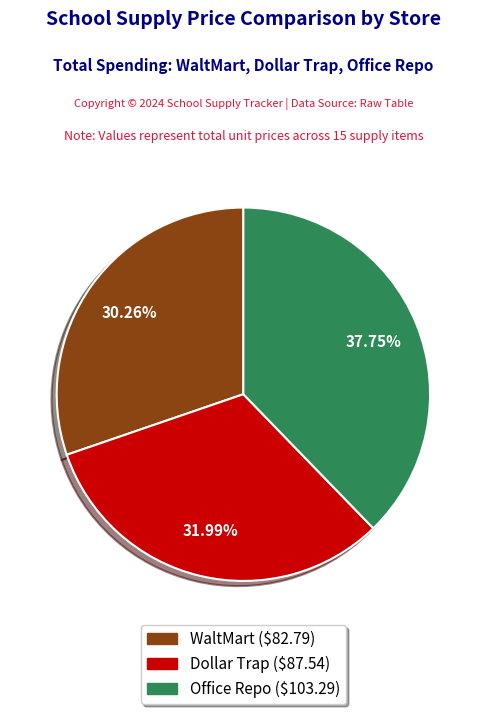

Is there any slice that represents more than half of the pie?

No